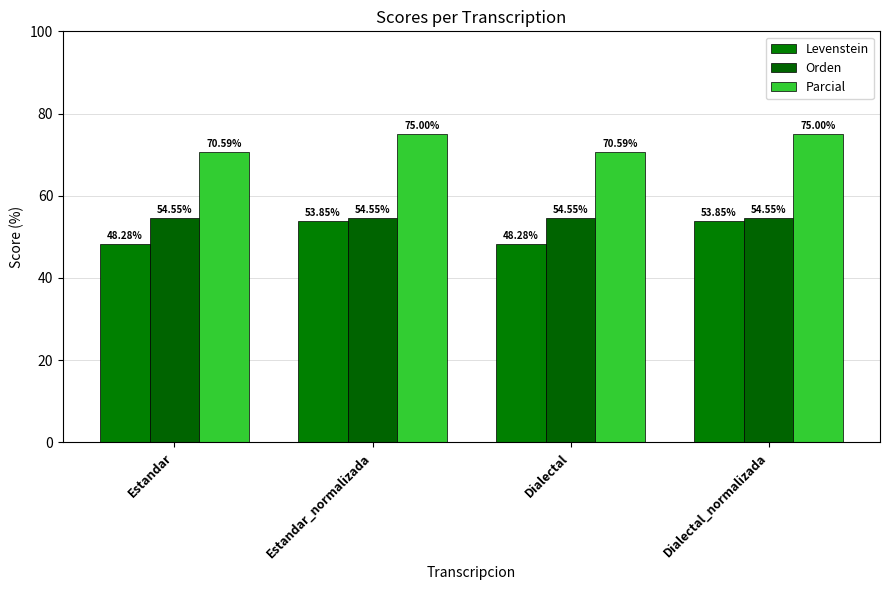

What position from the right is Estandar_normalizada?

3